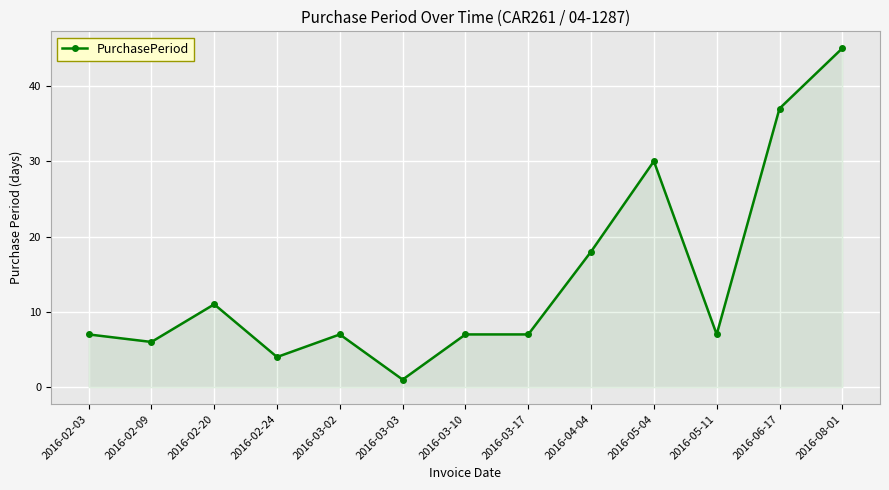

What is the label of the 2nd point from the left?

2016-02-09